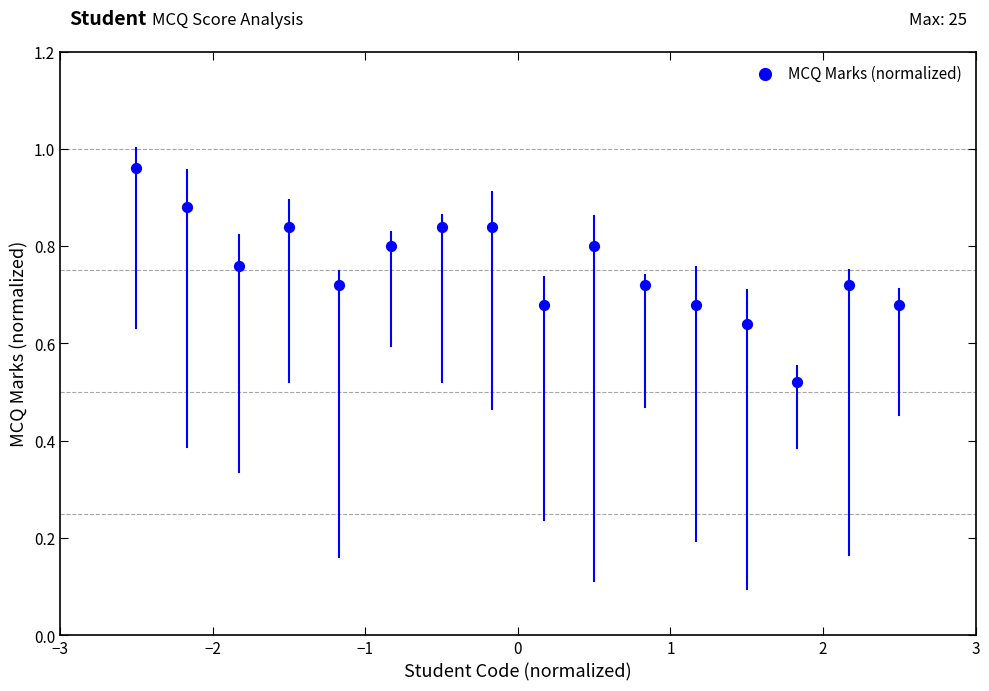

What is the range of Y values (max minus min)?

0.4